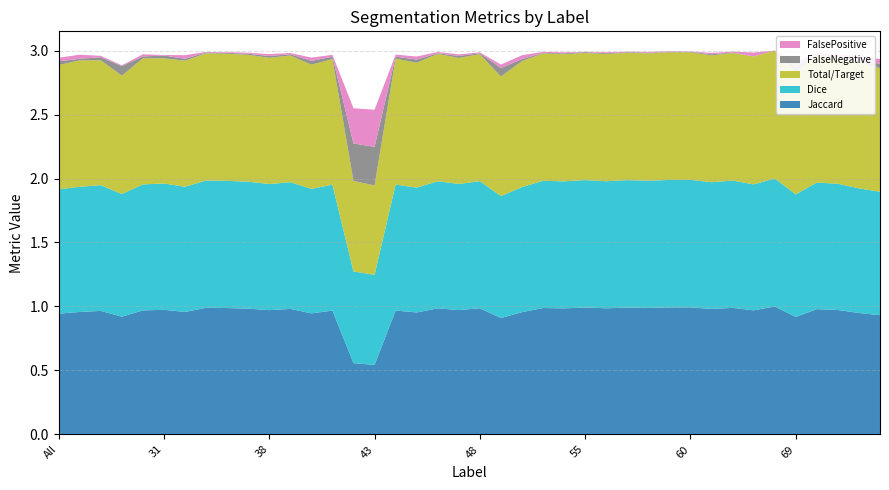

Reading left to right, list all the values displayed in this chart.

Jaccard: All=0.9	4=1.0	11=1.0	23=0.9	30=1.0	31=1.0	32=1.0	35=1.0	36=1.0	37=1.0	38=1.0	39=1.0	40=0.9	41=1.0	42=0.6	43=0.5	44=1.0	45=1.0	46=1.0	47=1.0	48=1.0	49=0.9	50=1.0	51=1.0	52=1.0	55=1.0	56=1.0	57=1.0	58=1.0	59=1.0	60=1.0	61=1.0	62=1.0	63=1.0	64=1.0	69=0.9	71=1.0	72=1.0	73=0.9	75=0.9
Dice: All=1.0	4=1.0	11=1.0	23=1.0	30=1.0	31=1.0	32=1.0	35=1.0	36=1.0	37=1.0	38=1.0	39=1.0	40=1.0	41=1.0	42=0.7	43=0.7	44=1.0	45=1.0	46=1.0	47=1.0	48=1.0	49=1.0	50=1.0	51=1.0	52=1.0	55=1.0	56=1.0	57=1.0	58=1.0	59=1.0	60=1.0	61=1.0	62=1.0	63=1.0	64=1.0	69=1.0	71=1.0	72=1.0	73=1.0	75=1.0
Total/Target: All=1.0	4=1.0	11=1.0	23=0.9	30=1.0	31=1.0	32=1.0	35=1.0	36=1.0	37=1.0	38=1.0	39=1.0	40=1.0	41=1.0	42=0.7	43=0.7	44=1.0	45=1.0	46=1.0	47=1.0	48=1.0	49=0.9	50=1.0	51=1.0	52=1.0	55=1.0	56=1.0	57=1.0	58=1.0	59=1.0	60=1.0	61=1.0	62=1.0	63=1.0	64=1.0	69=1.0	71=1.0	72=1.0	73=1.0	75=1.0
FalseNegative: All=0.0	4=0.0	11=0.0	23=0.1	30=0.0	31=0.0	32=0.0	35=0.0	36=0.0	37=0.0	38=0.0	39=0.0	40=0.0	41=0.0	42=0.3	43=0.3	44=0.0	45=0.0	46=0.0	47=0.0	48=0.0	49=0.1	50=0.0	51=0.0	52=0.0	55=0.0	56=0.0	57=0.0	58=0.0	59=0.0	60=0.0	61=0.0	62=0.0	63=0.0	64=0.0	69=0.0	71=0.0	72=0.0	73=0.0	75=0.0
FalsePositive: All=0.0	4=0.0	11=0.0	23=0.0	30=0.0	31=0.0	32=0.0	35=0.0	36=0.0	37=0.0	38=0.0	39=0.0	40=0.0	41=0.0	42=0.3	43=0.3	44=0.0	45=0.0	46=0.0	47=0.0	48=0.0	49=0.0	50=0.0	51=0.0	52=0.0	55=0.0	56=0.0	57=0.0	58=0.0	59=0.0	60=0.0	61=0.0	62=0.0	63=0.0	64=0.0	69=0.0	71=0.0	72=0.0	73=0.0	75=0.0